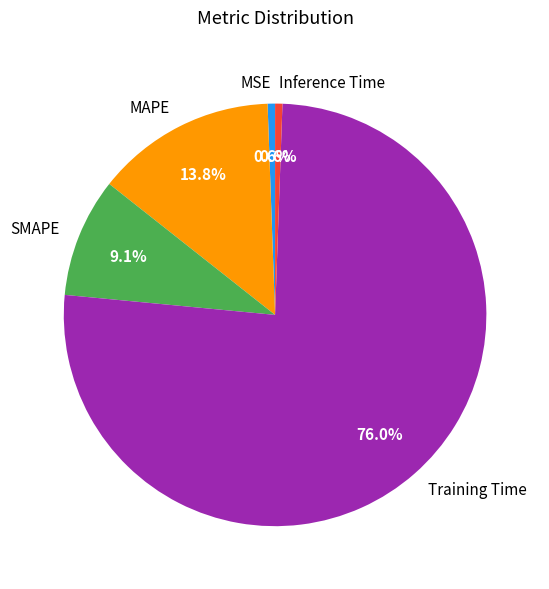

True or false: Training Time accounts for 65% of the total.

False